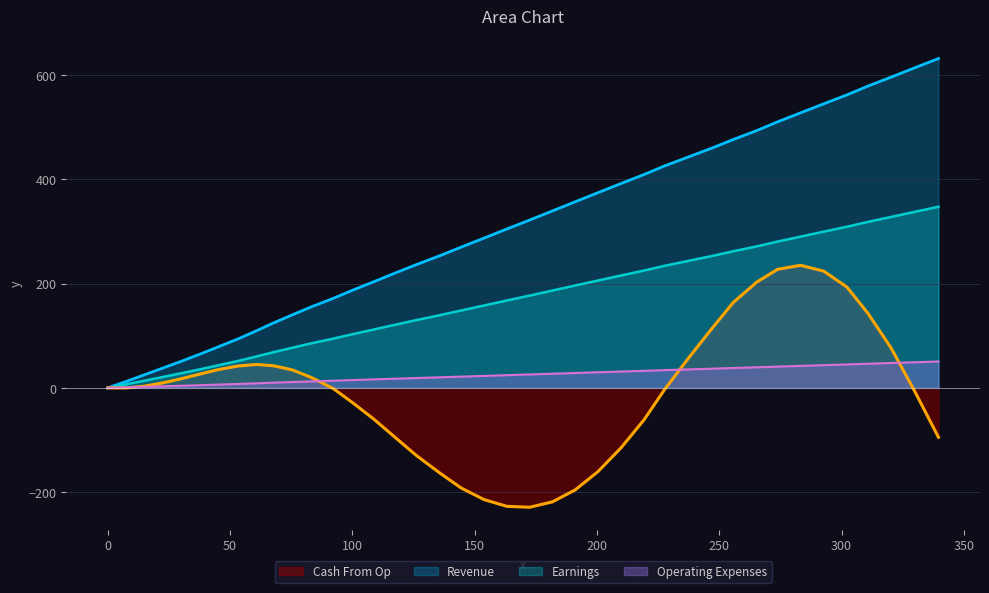

What is the sum of the x values at 100 and 0?

187.1